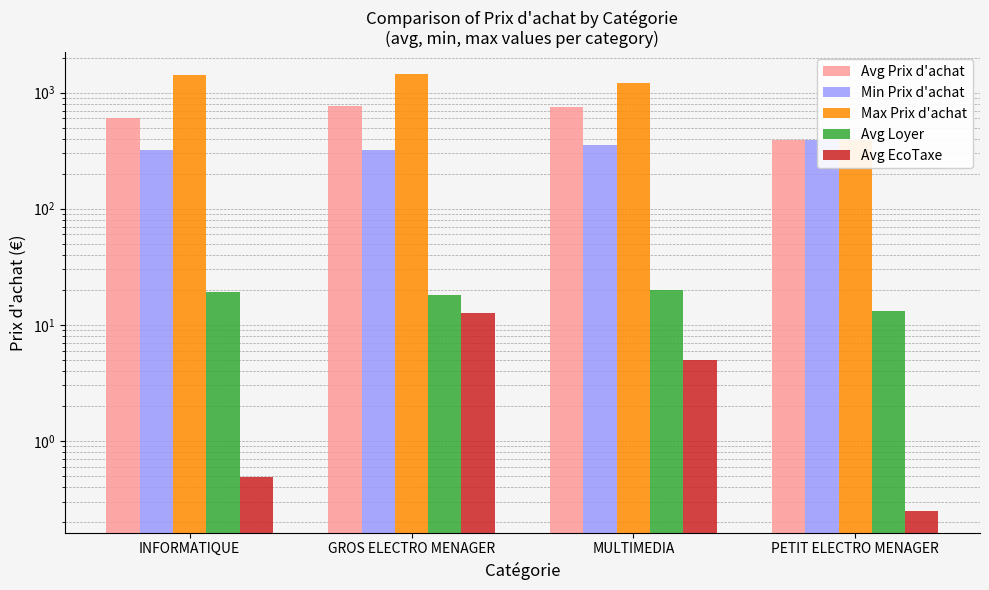

What is the difference between the highest and lowest values at PETIT ELECTRO MENAGER?

392.4